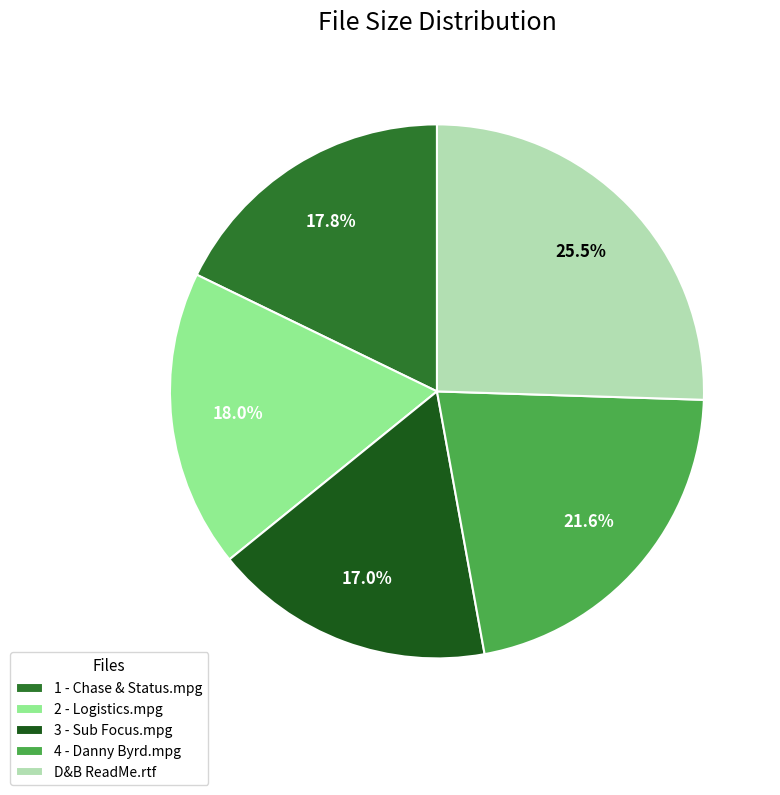

How many slices are in this pie chart?

5